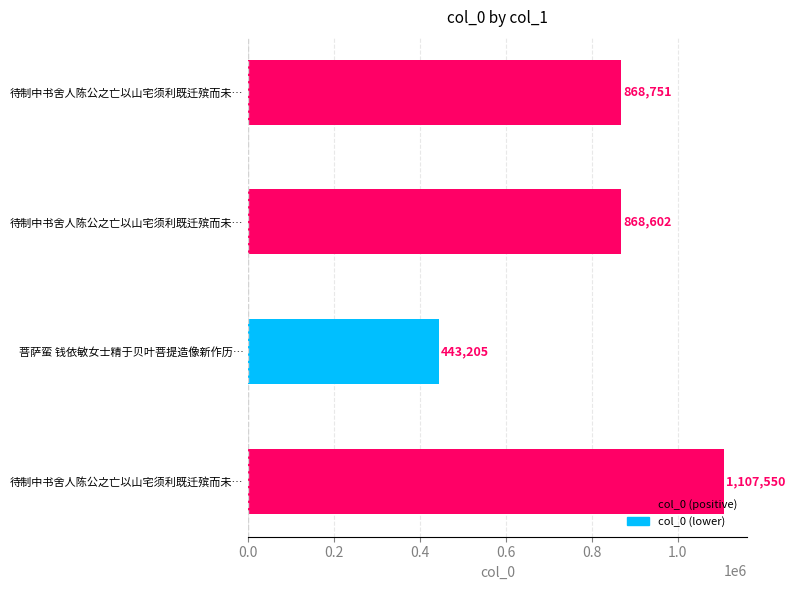

How many bars are there in total?

4